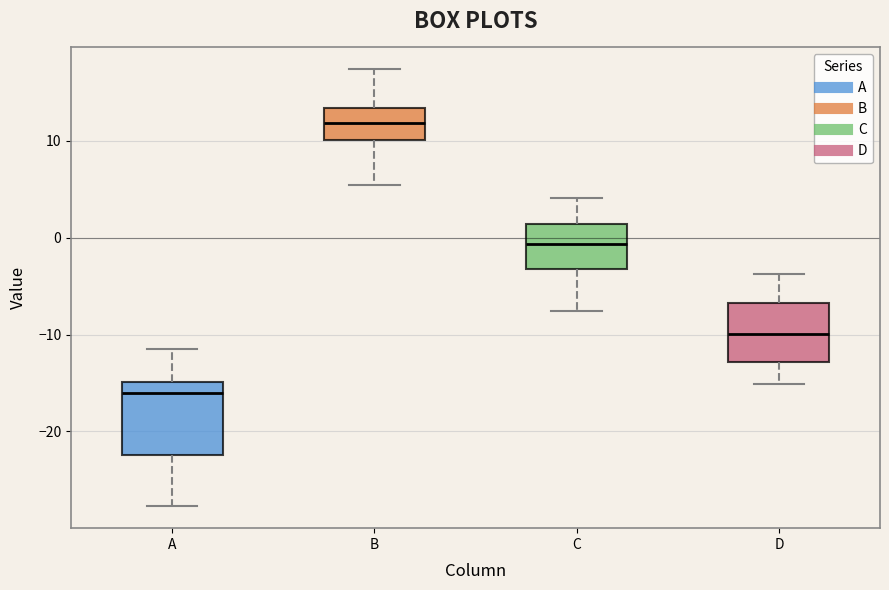

Reading left to right, read every box against the y-axis: the position of its median line, the range the box covers, and the ends of its whiskers. The values are not printed on the chart, so give them approximately, as read against the axis.

A: median -16, box -22 to -15, whiskers -28 to -11
B: median 12, box 10 to 13, whiskers 5 to 17
C: median -1, box -3 to 1, whiskers -8 to 4
D: median -10, box -13 to -7, whiskers -15 to -4